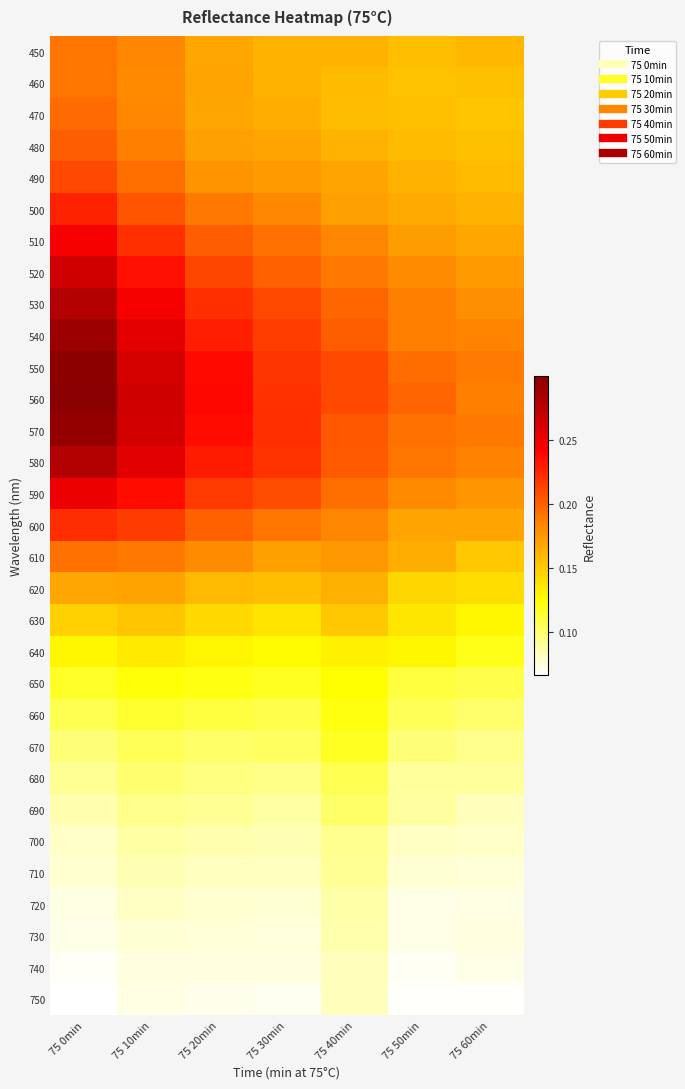

At which category does the chart reach its minimum across all series?

75 0min